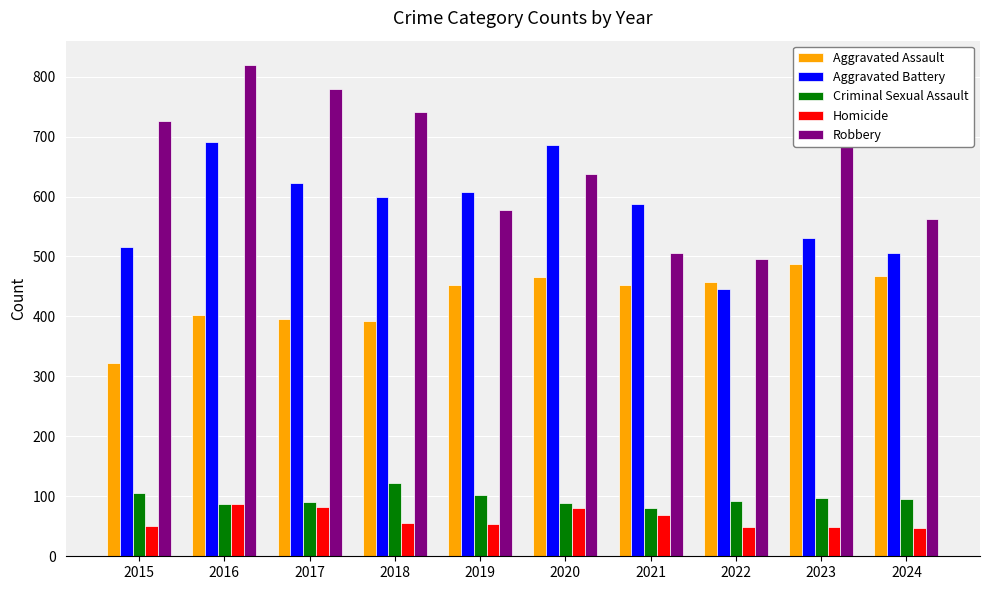

How many groups of bars are there?

10